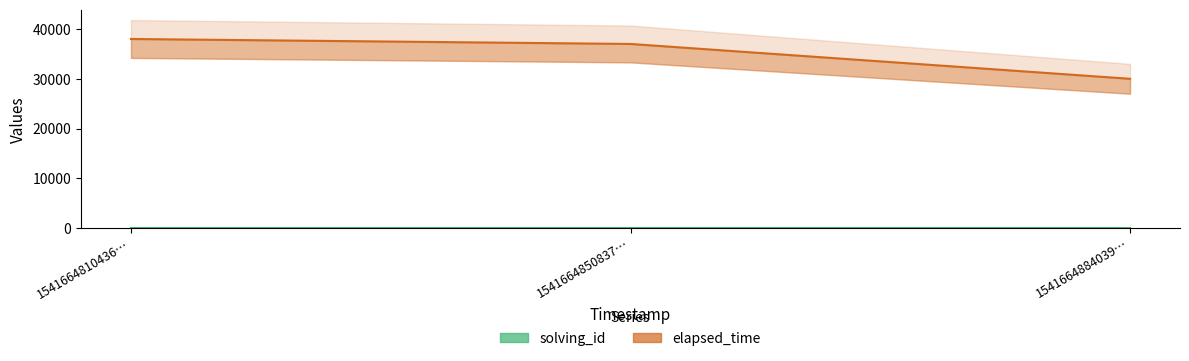

At which label is solving_id closest to 2?

1541664850837…